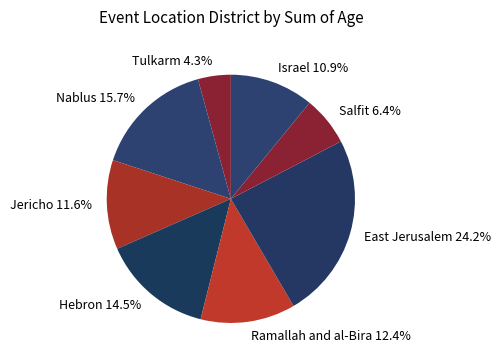

Does East Jerusalem account for over 50% of the chart?

No